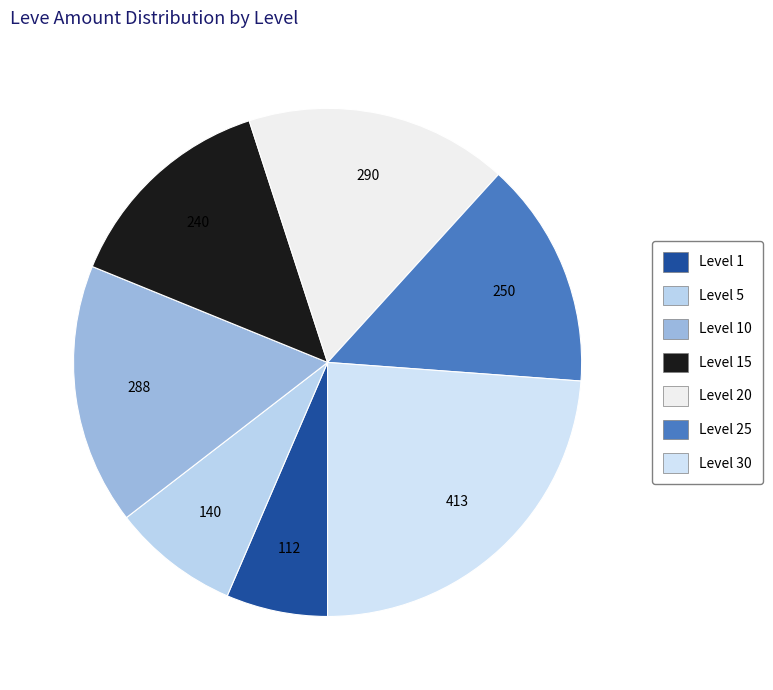

Count the number of slices in the pie.

7